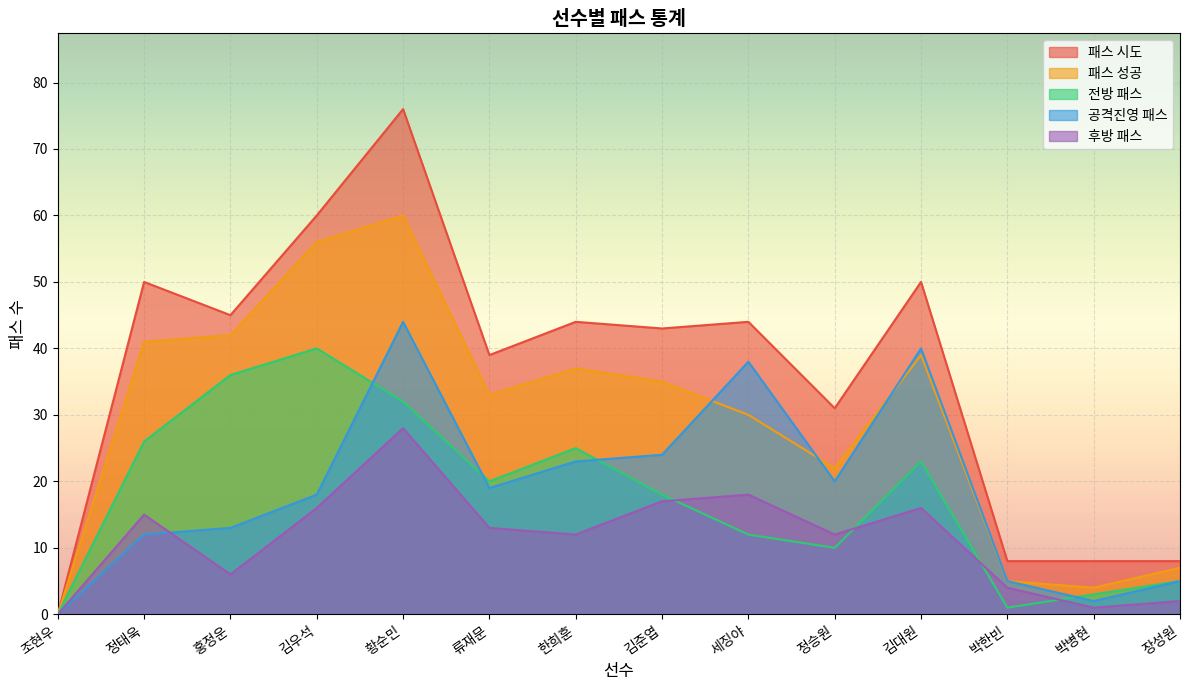

Which category has the lowest value in the 패스 성공 series?

조현우